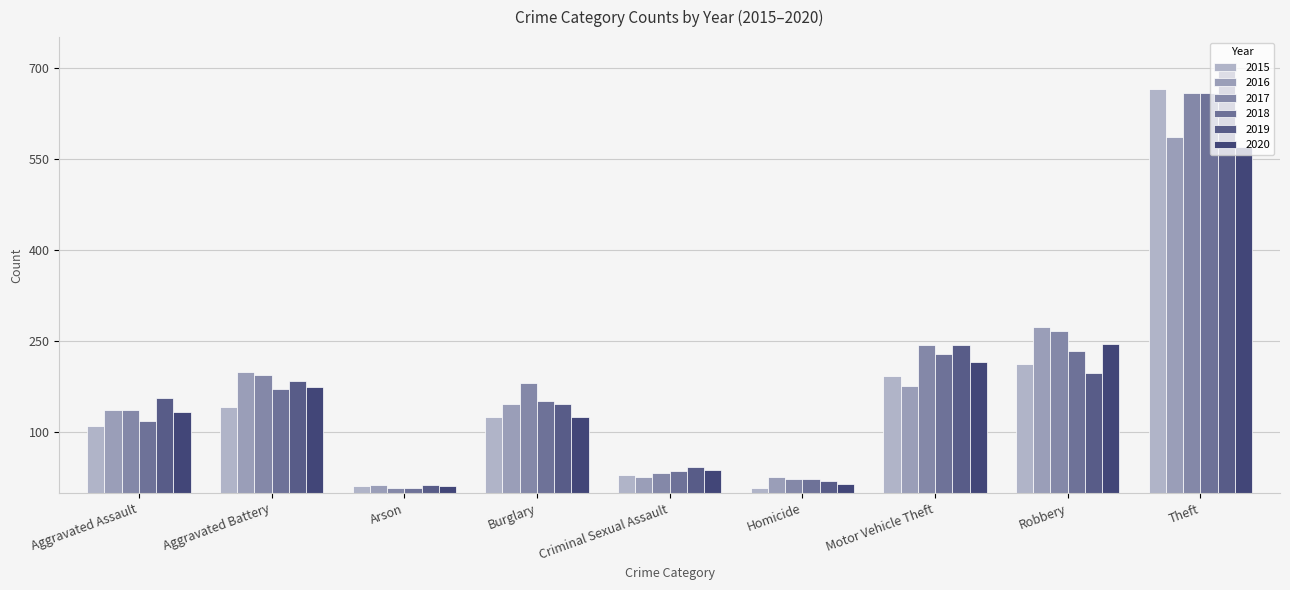

How many bars are there in each group?

6